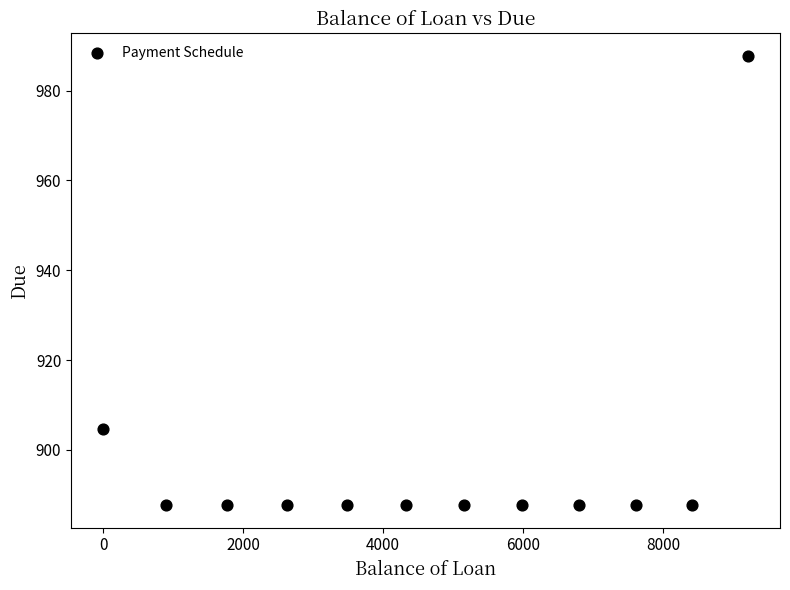

What Y value in the scatter plot is closest to 937?

904.7